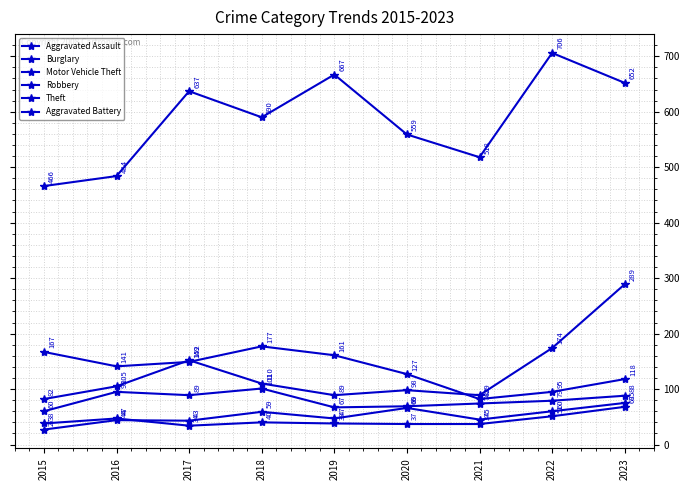

Reading left to right, transcribe all the data shown in this chart.

Aggravated Assault: 27	44	43	59	47	66	45	60	75
Burglary: 167	141	149	177	161	127	82	95	118
Motor Vehicle Theft: 82	105	152	110	89	98	89	174	289
Robbery: 60	95	89	101	67	69	74	79	88
Theft: 466	484	637	590	667	559	518	706	652
Aggravated Battery: 38	47	34	40	38	37	37	51	68